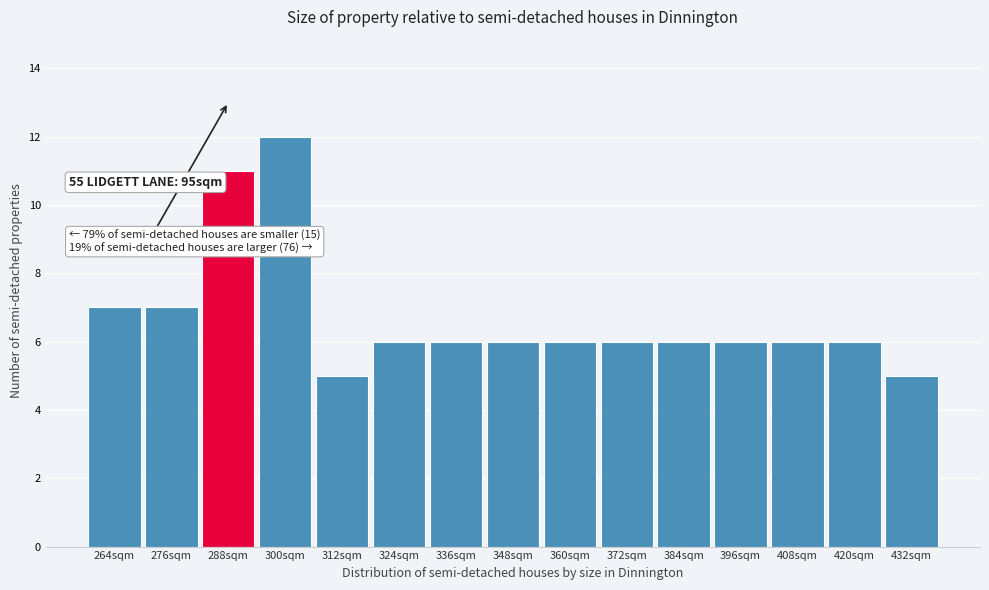

Which range on the x-axis has the tallest bar?

294 to 306